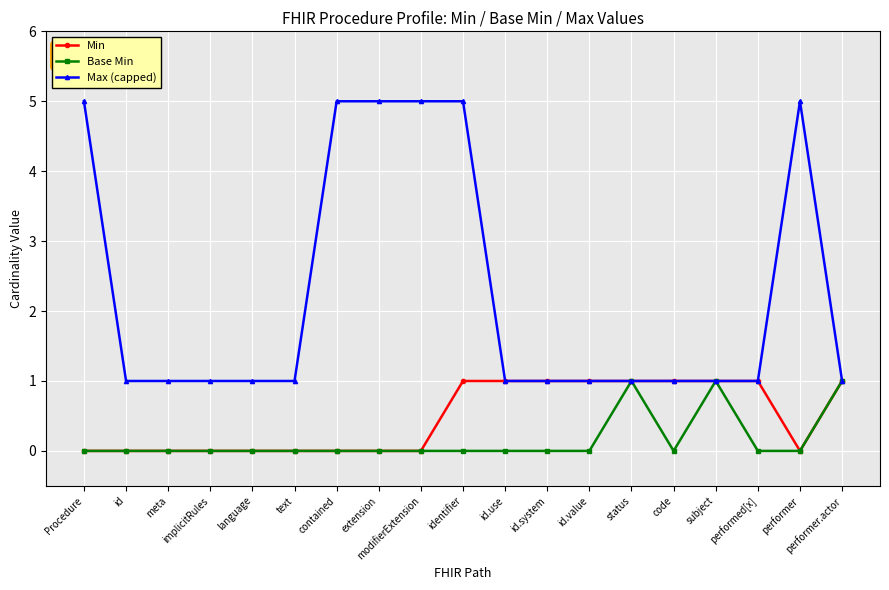

What are all the series names shown in the legend?

Min, Base Min, Max (capped)